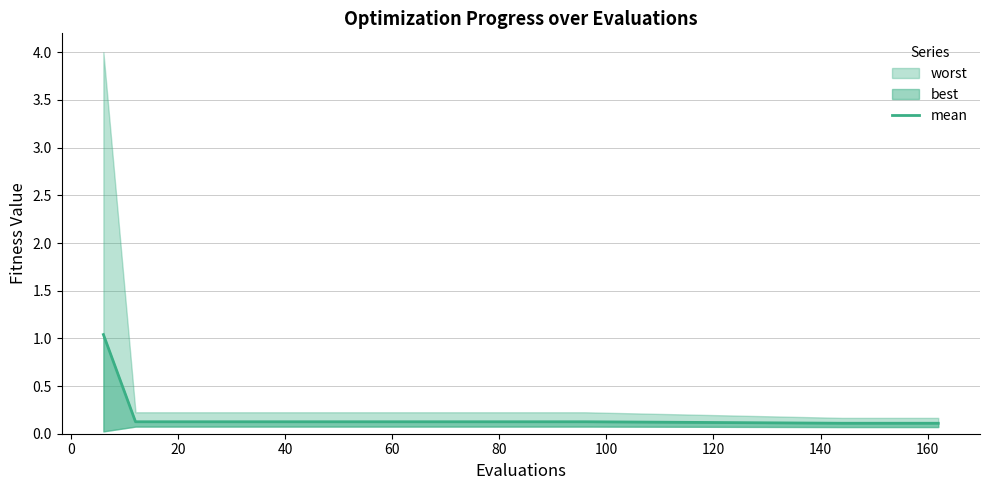

True or false: there are more than 0 points higher than both neighbors.

False